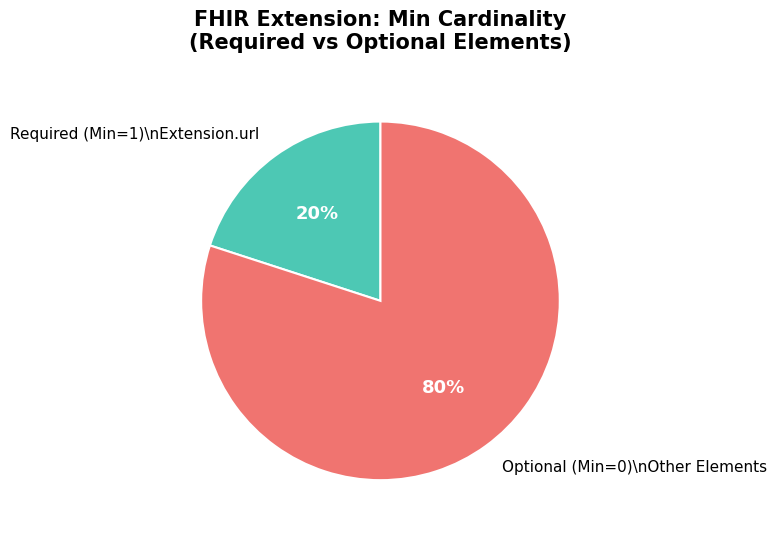

To the nearest percent, what is the average slice percentage?

50%